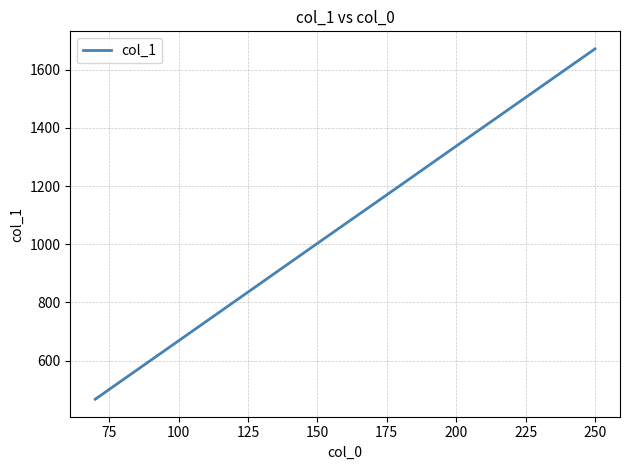

What is the average value?

1075.1